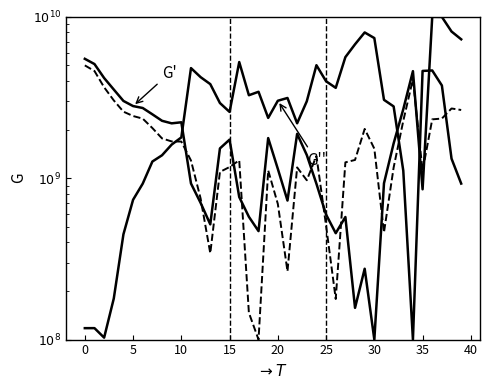

Read the G' value at 11.

927359047.5